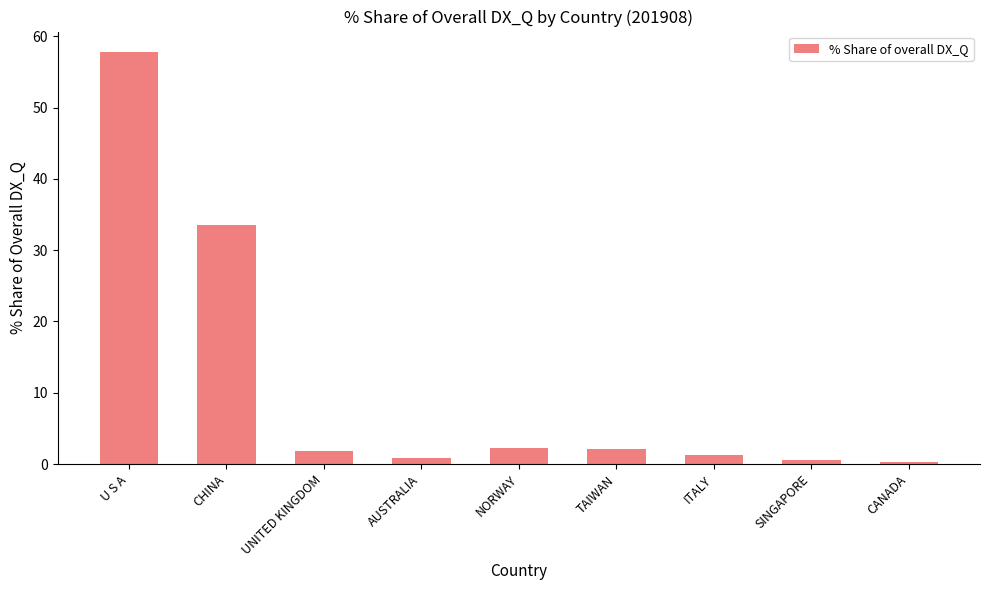

Are the bars grouped side by side (vs. stacked)?

No